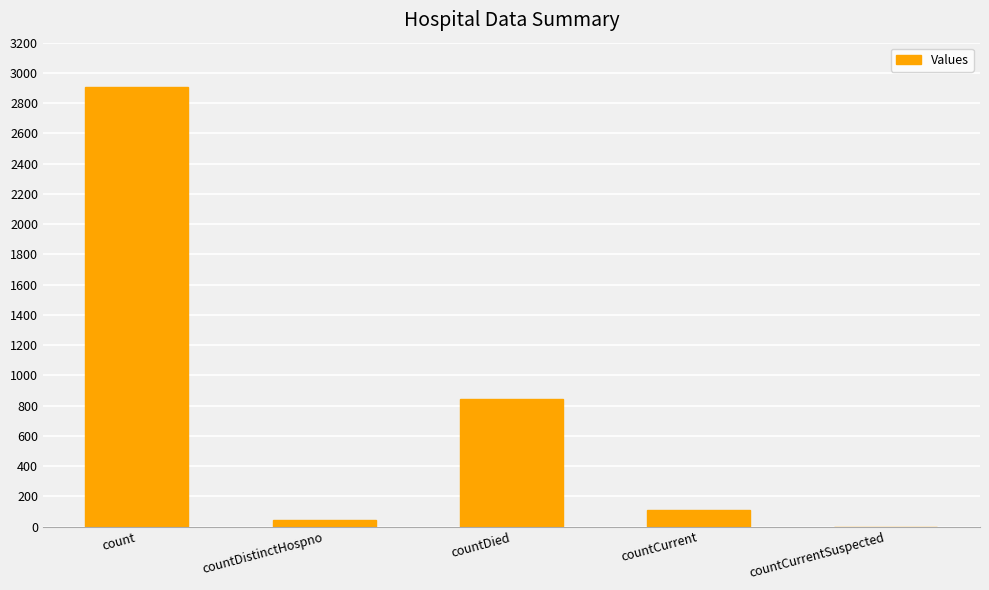

What value does the data have at count?

2908